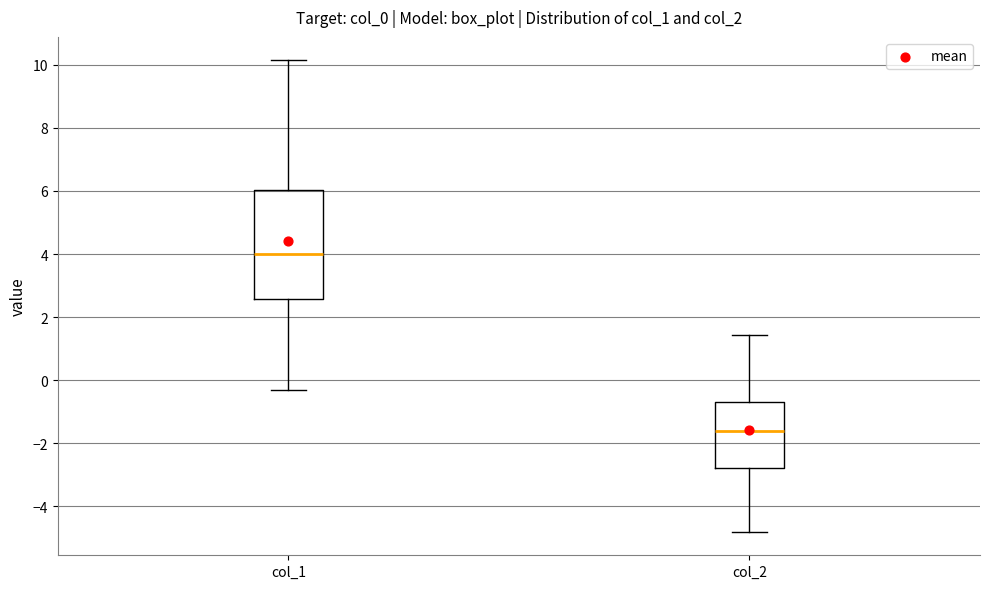

Comparing the boxes themselves (not the whiskers), which one is the tallest?

col_1